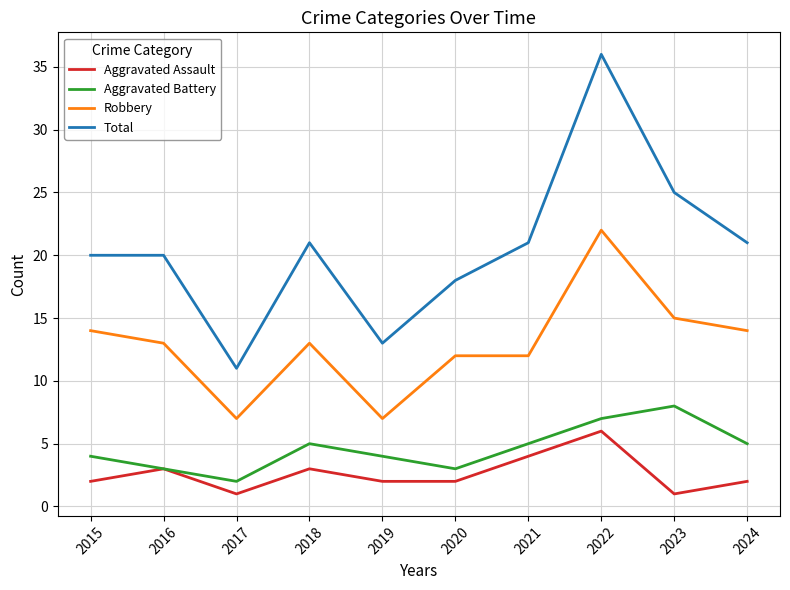

The value of Aggravated Assault at 2021 is 6. True or false?

False